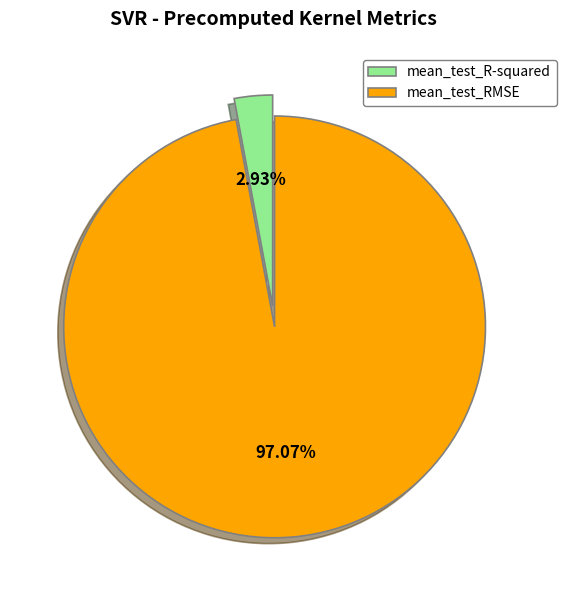

Which slice is the largest?

mean_test_RMSE